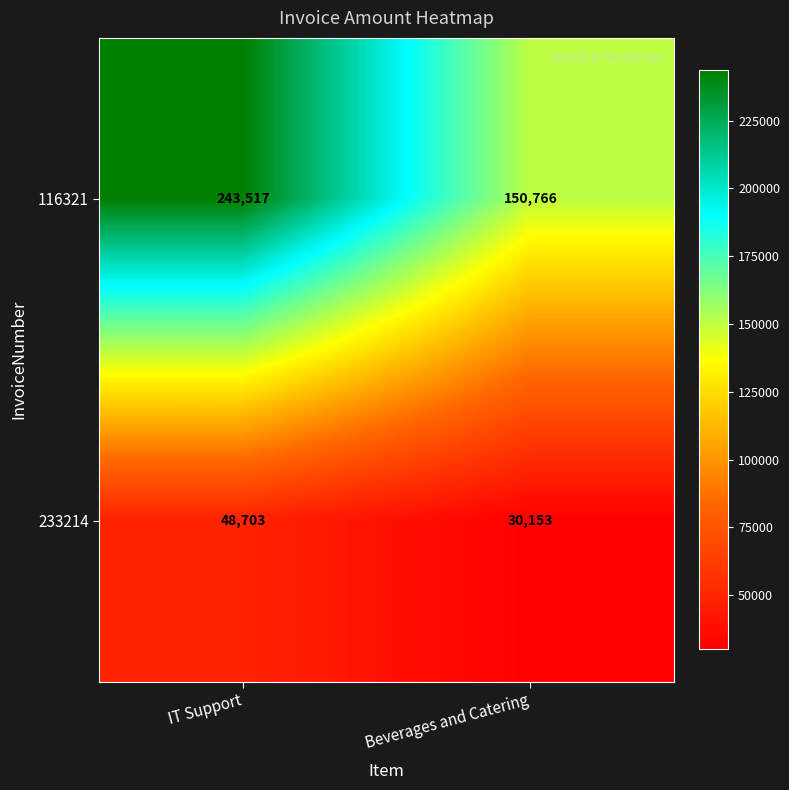

At how many categories does at least one series exceed 81818?

2